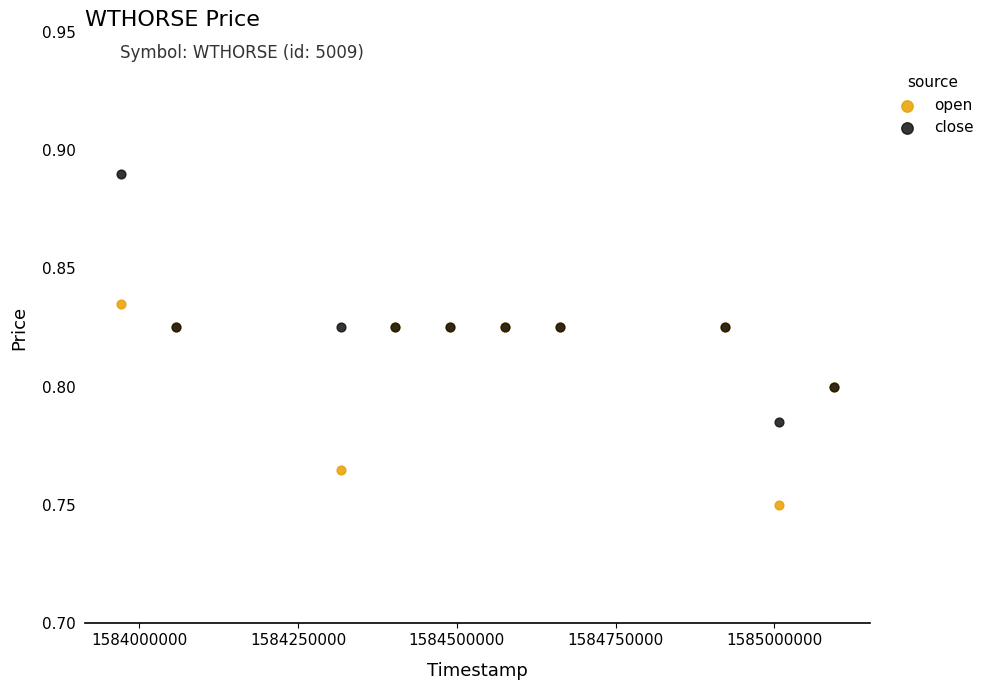

Which series contains the highest Y value?

close